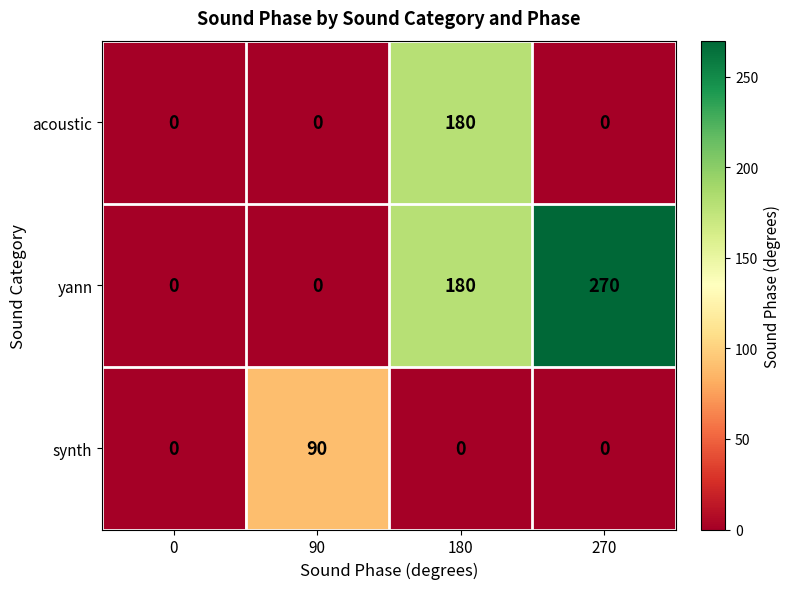

The value of synth at 180 is -55. True or false?

False